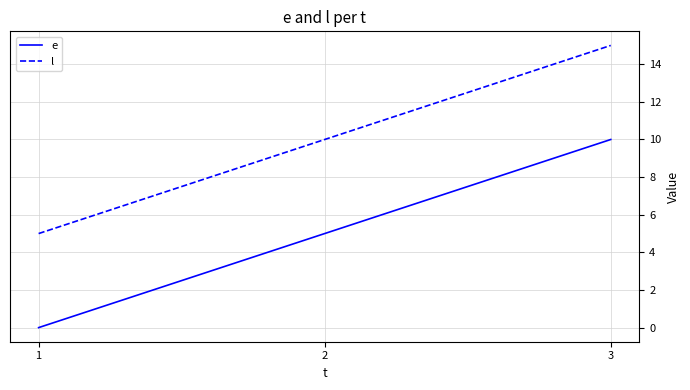

True or false: e has a value of -4 at 1.

False